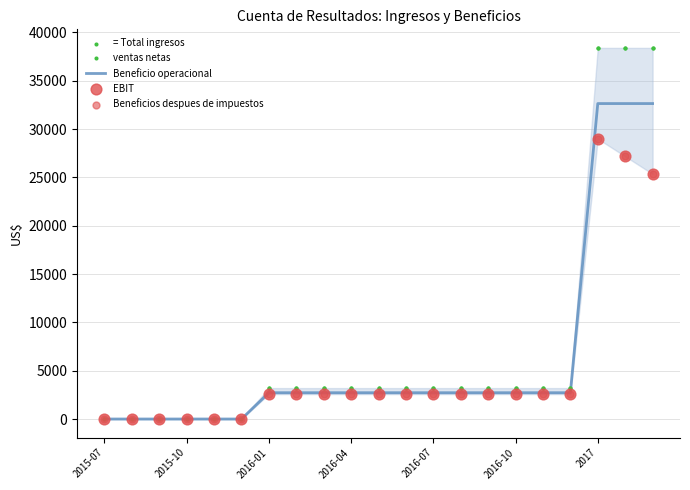

At which category is the sum across all series the highest?

2017